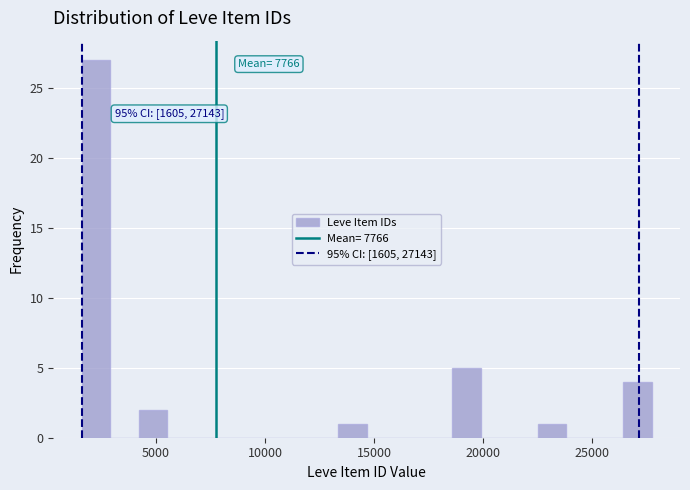

Read against the x-axis, roughly where is the centre of the tallest bar?

2500